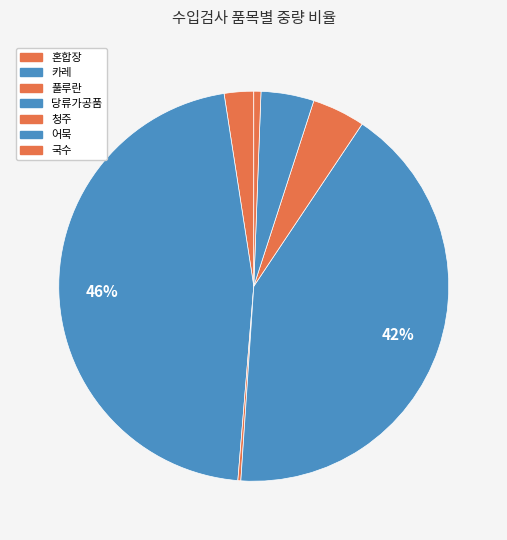

How many segments does this pie chart have?

7